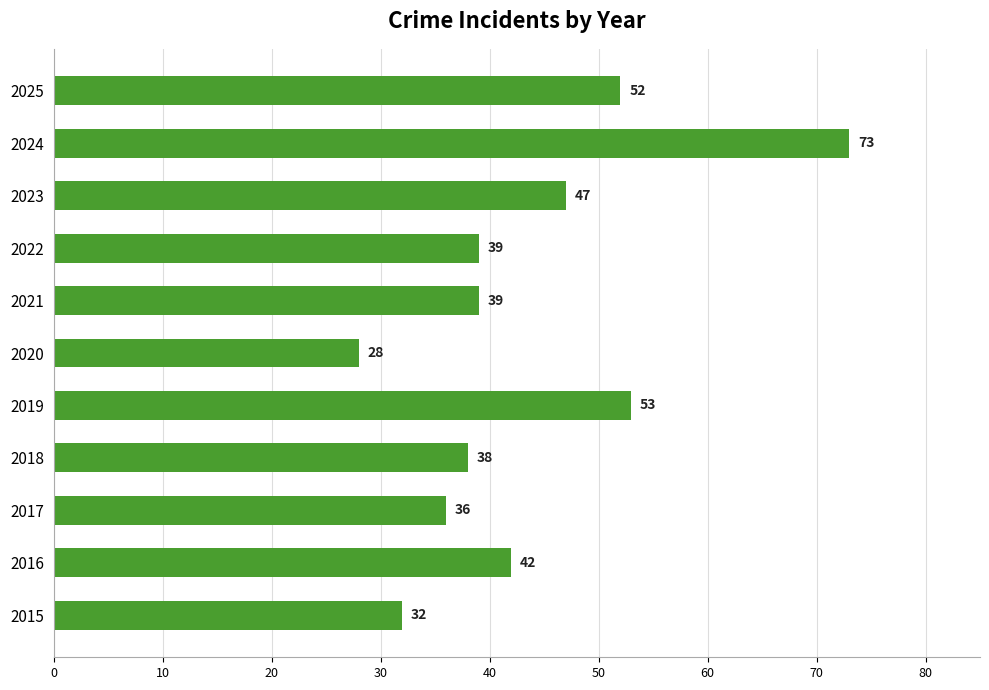

Reading bottom to top, transcribe all the data shown in this chart.

32	42	36	38	53	28	39	39	47	73	52